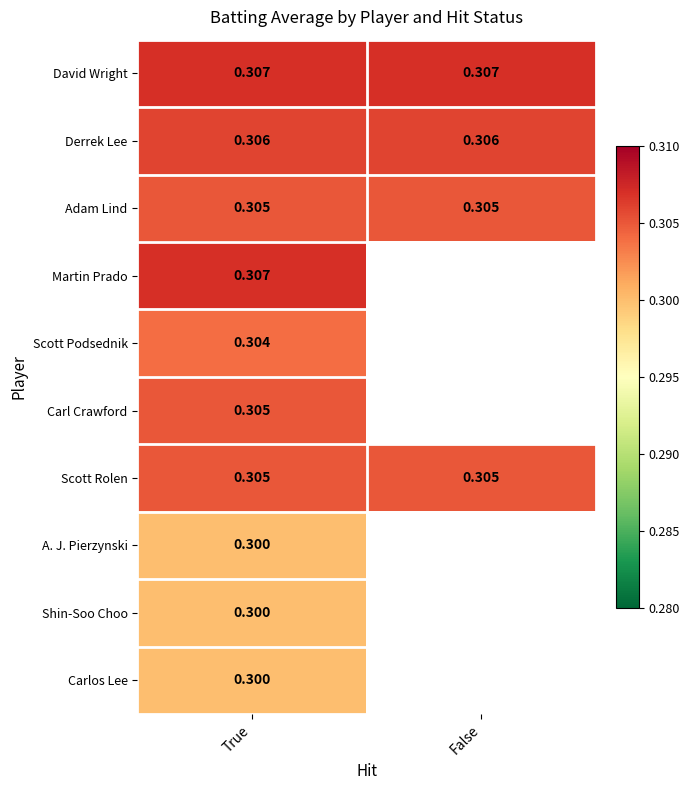

Is the value of David Wright at False greater than the value of Carl Crawford at True?

Yes